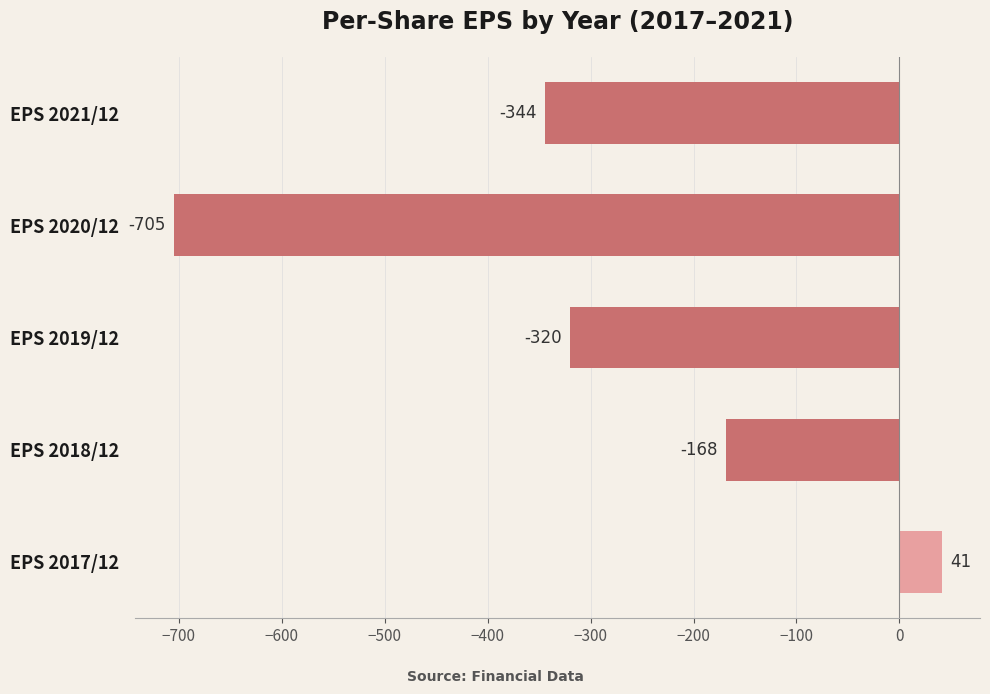

Reading bottom to top, extract all data points from this chart.

EPS 2017/12=41	EPS 2018/12=-168	EPS 2019/12=-320	EPS 2020/12=-705	EPS 2021/12=-344